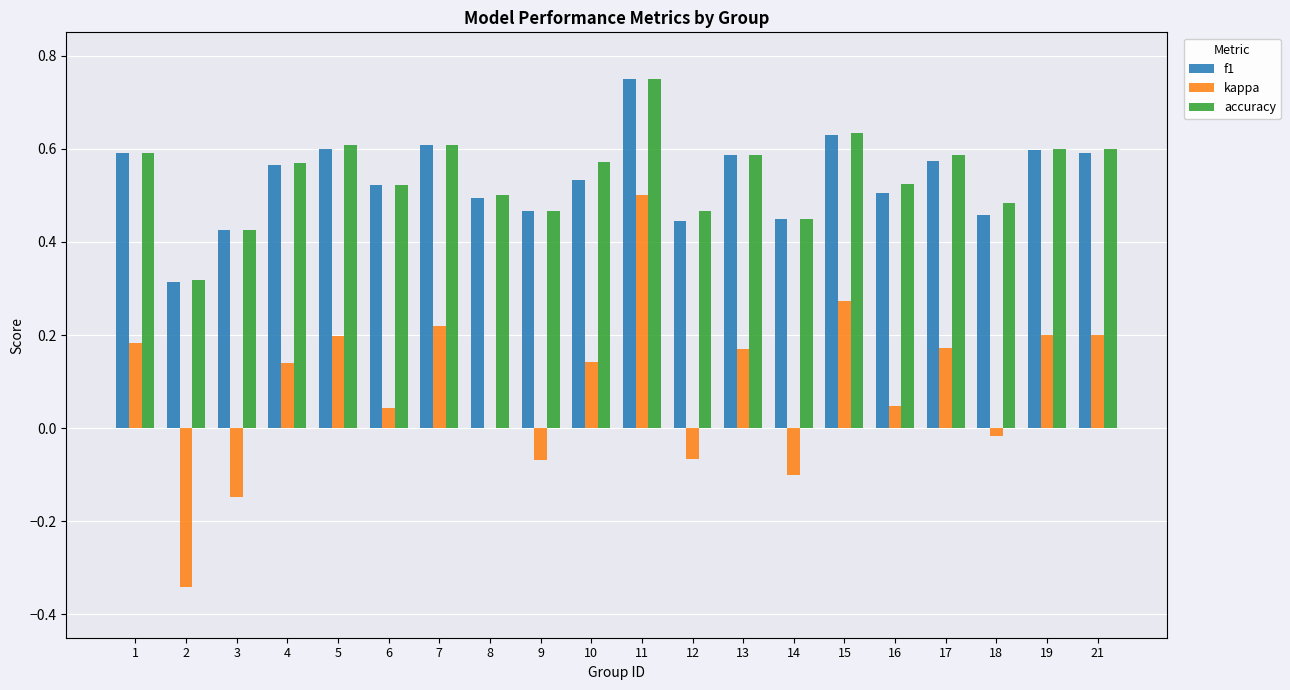

True or false: kappa has a value of 0.2 at 5.

True